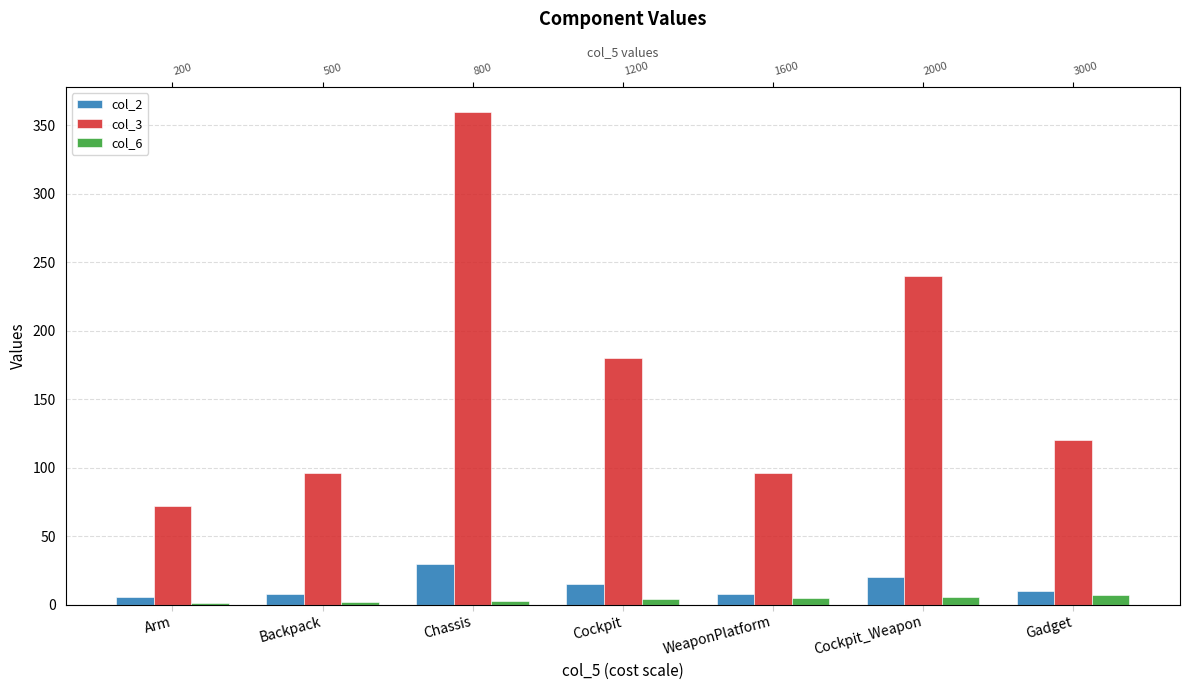

Rank the series at WeaponPlatform from lowest to highest value.

col_6, col_2, col_3